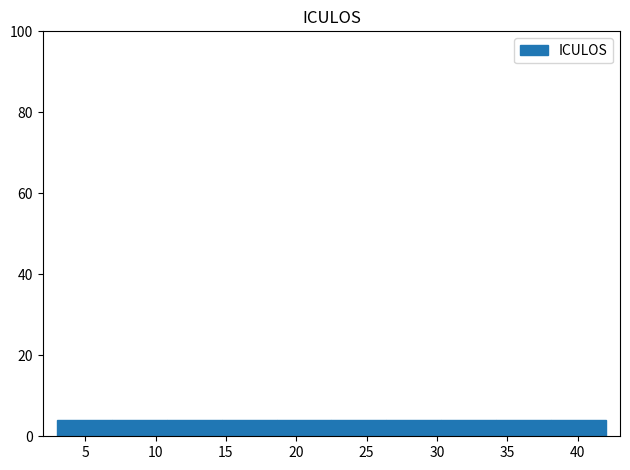

Reading left to right, list every bar in this chart as the range it spans on the x-axis followed by its height. Neither the bar edges nor the heights are printed on the chart, so give them approximately, as read against the axes.

3.0 to 6.9: 4
6.9 to 10.8: 4
10.8 to 14.7: 4
14.7 to 18.6: 4
18.6 to 22.5: 4
22.5 to 26.4: 4
26.4 to 30.3: 4
30.3 to 34.2: 4
34.2 to 38.1: 4
38.1 to 42.0: 4